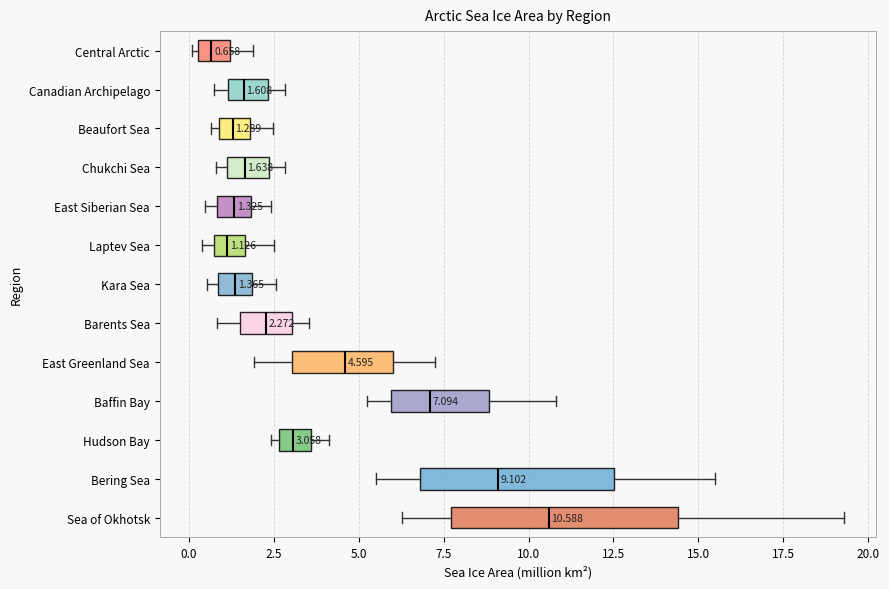

Which box is the widest, from its left edge to its right edge?

Sea of Okhotsk